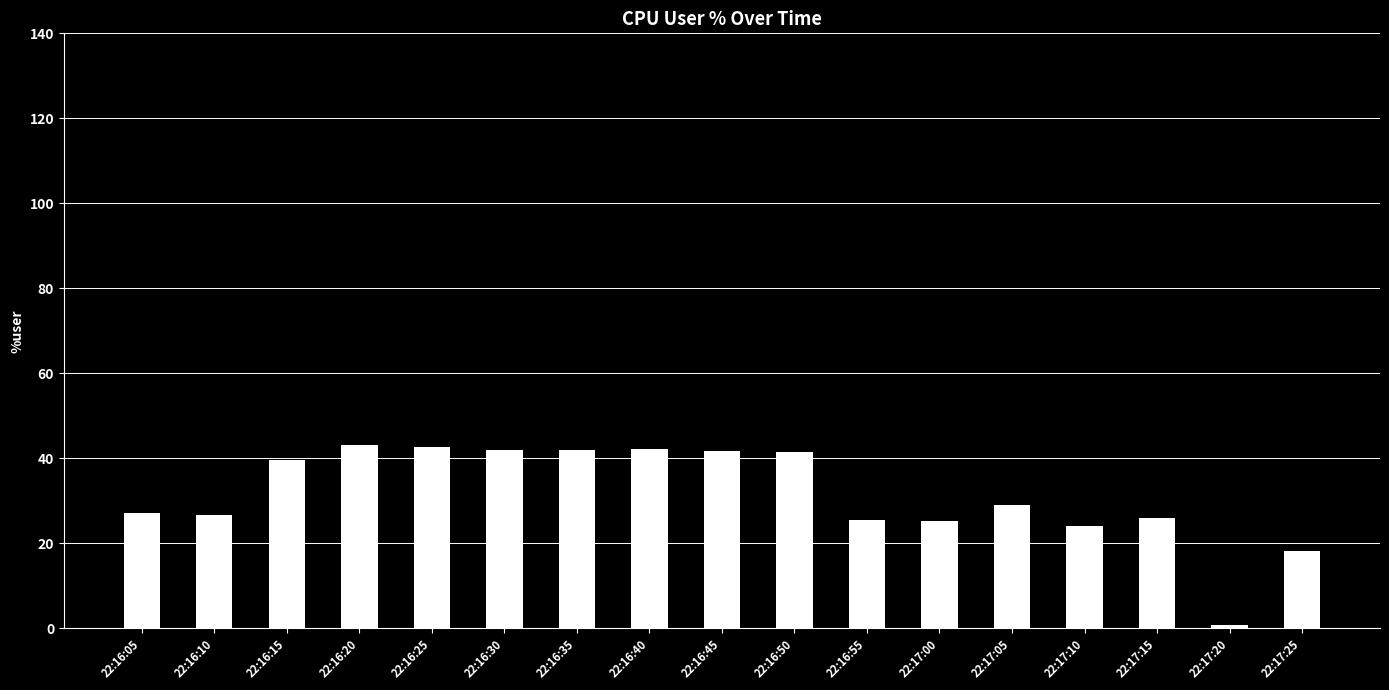

The chart shows a value of 26.4 at 22:16:30. True or false?

False